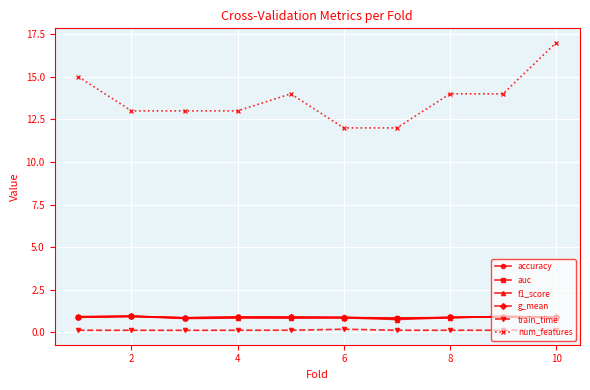

True or false: train_time and g_mean intersect in this chart.

False